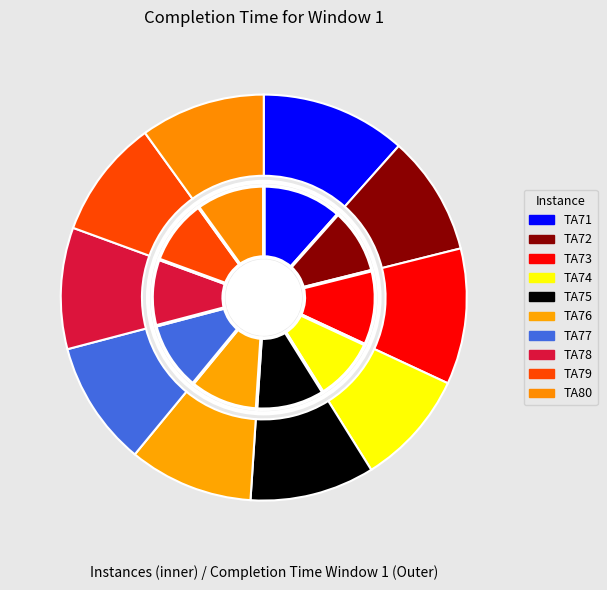

What is the change in value from TA73 to TA77?

-205